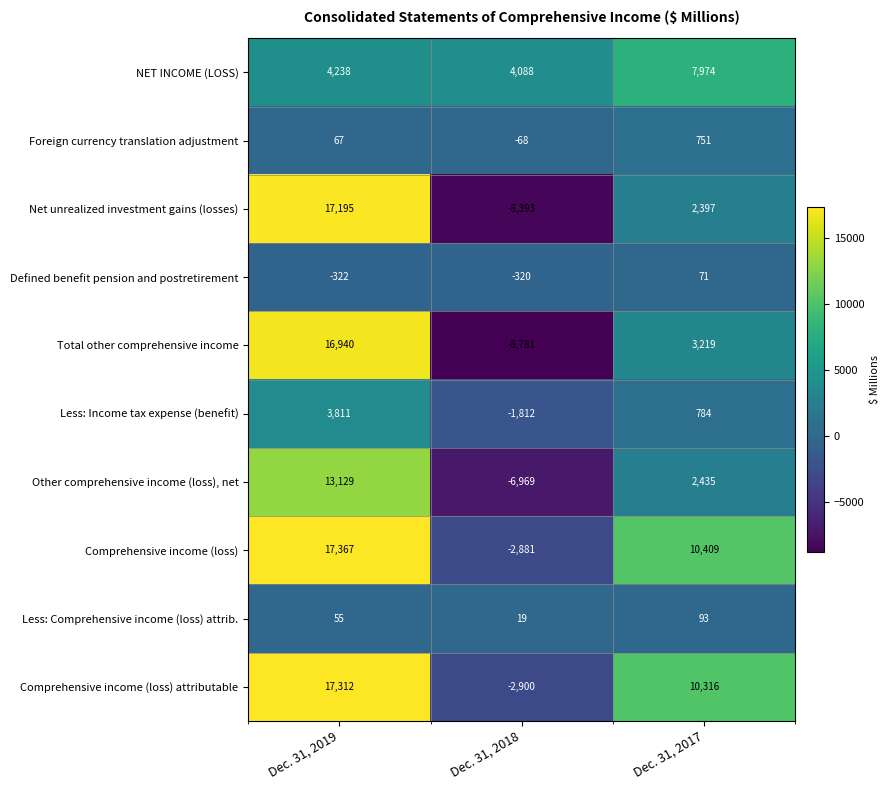

What is the average value of the Comprehensive income (loss) series?

8298